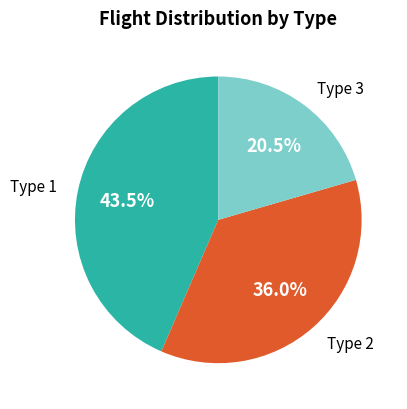

To the nearest percent, what is the difference between the largest and smallest slice percentages?

23%